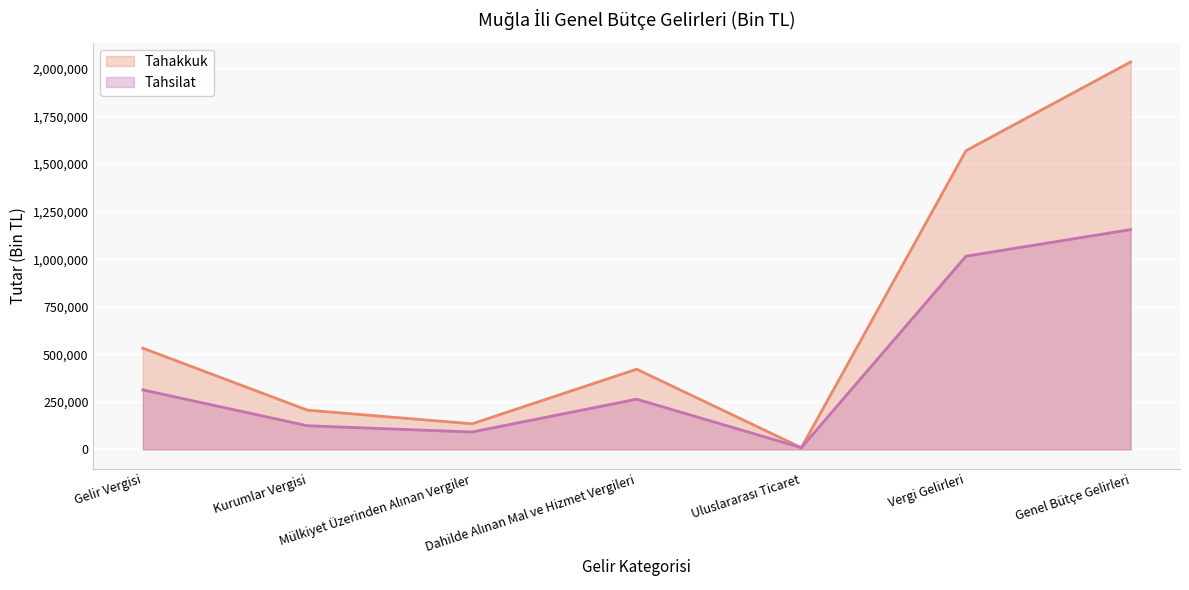

How many values in the Tahakkuk series are below 421543?

3